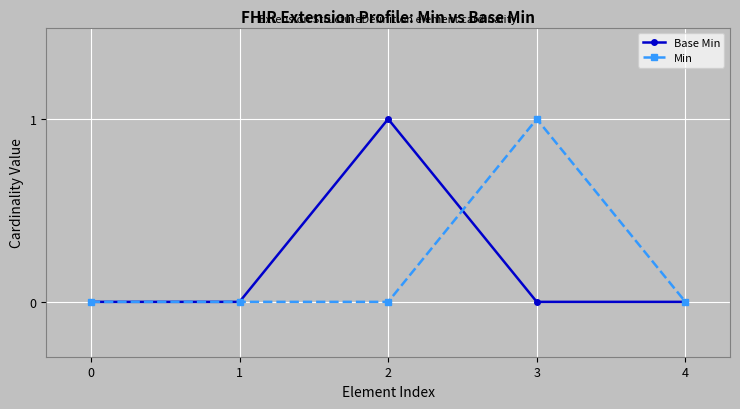

Reading left to right, extract all data points from this chart.

Base Min: 0=0	1=0	2=1	3=0	4=0
Min: 0=0	1=0	2=0	3=1	4=0